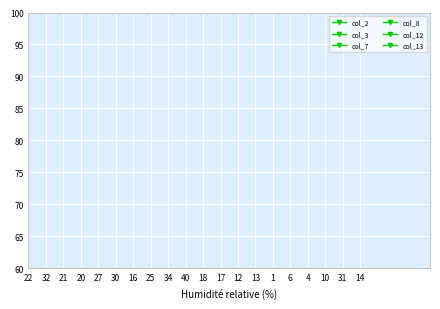

What position from the left is 18?

11